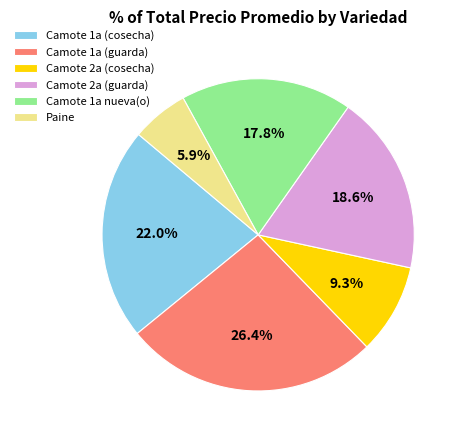

Is there a majority slice in this chart?

No